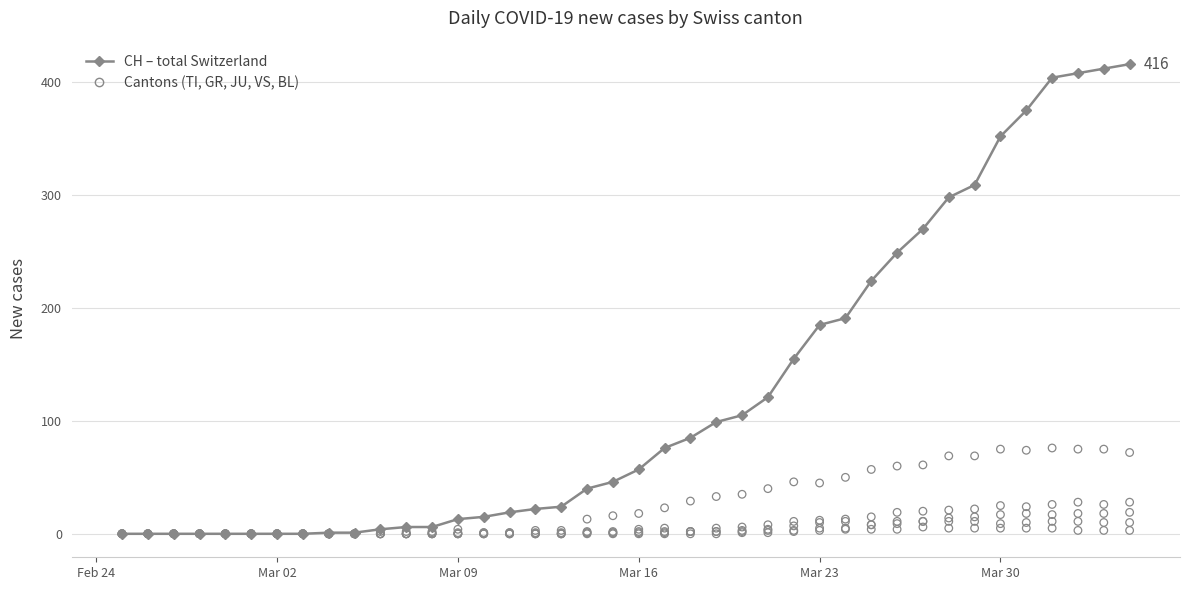

Which series has the largest total across all categories?

CH